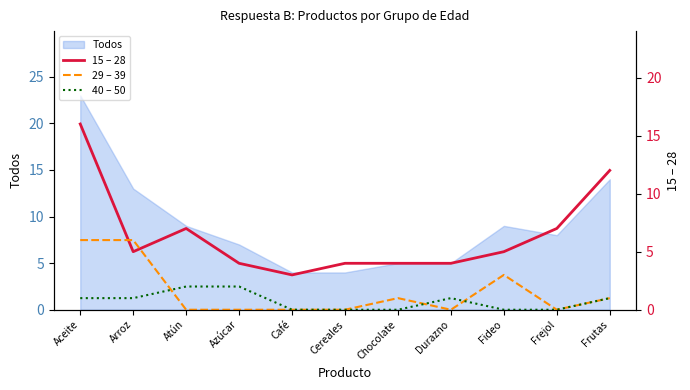

How many intersections are there between 29 – 39 and 15 – 28?

2